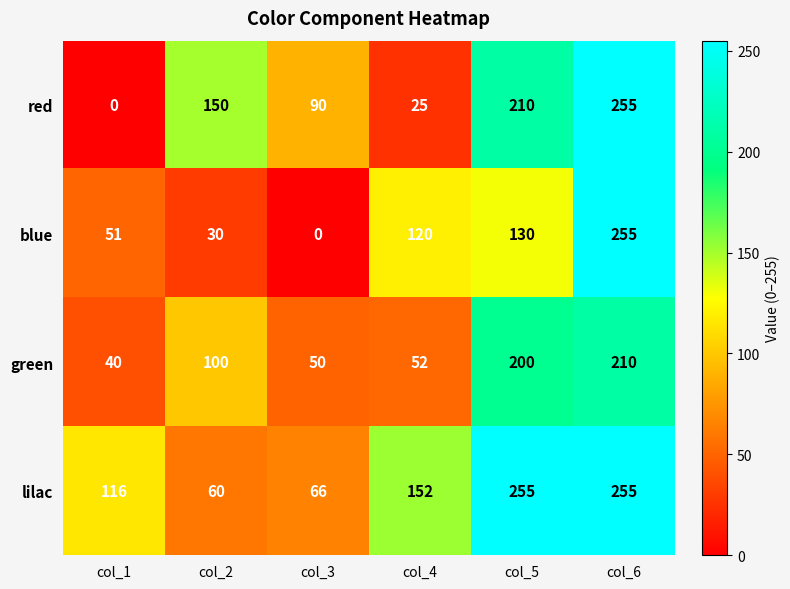

Reading left to right, what are all the values shown in this chart?

red: 0	150	90	25	210	255
blue: 51	30	0	120	130	255
green: 40	100	50	52	200	210
lilac: 116	60	66	152	255	255